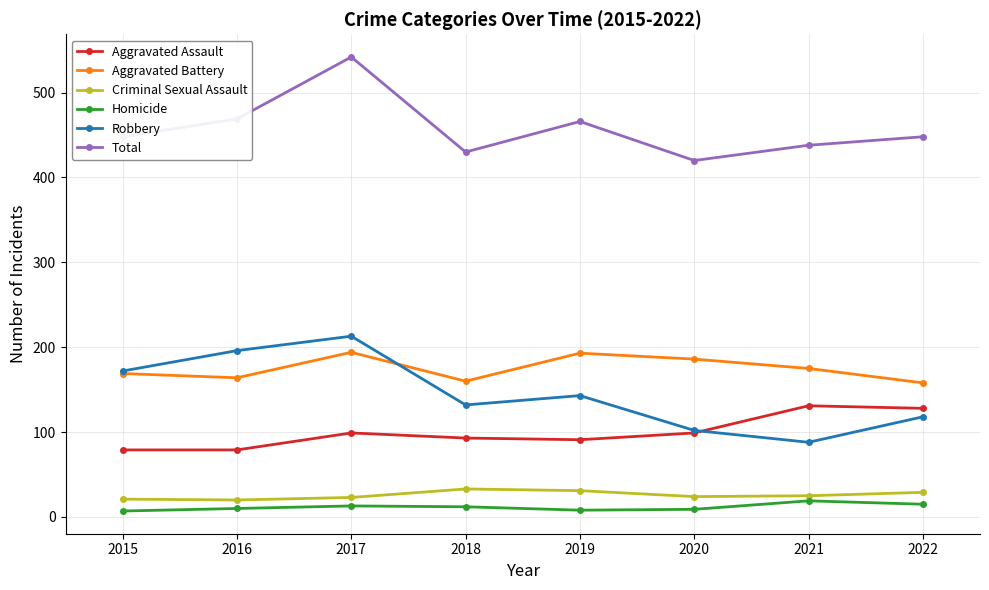

Is it true that Aggravated Battery equals 158 at 2022?

True